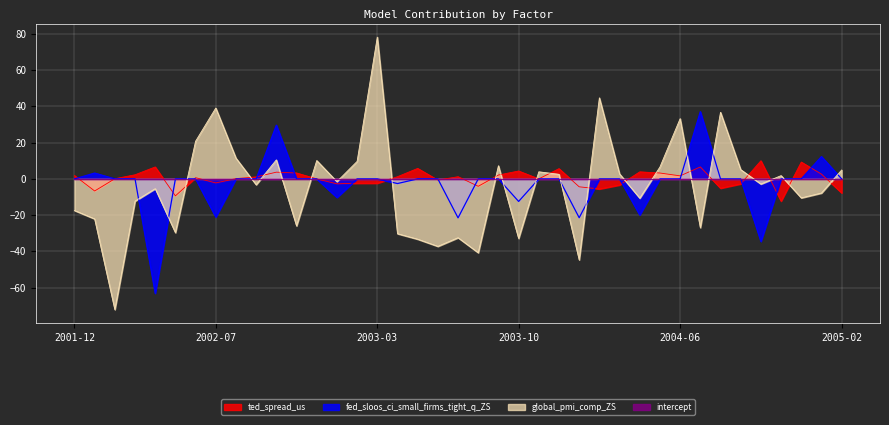

The value of global_pmi_comp_ZS at 2004-04 is -5.9. True or false?

False